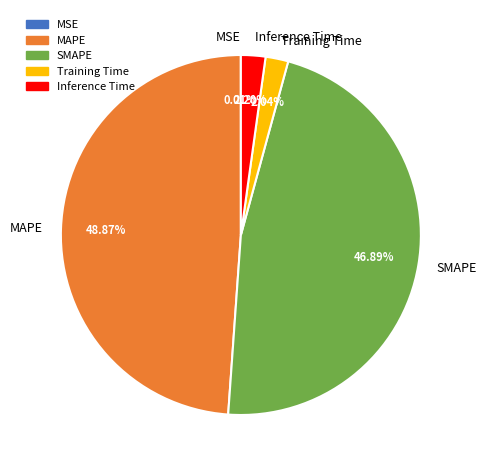

Which category has the biggest portion of the pie?

MAPE